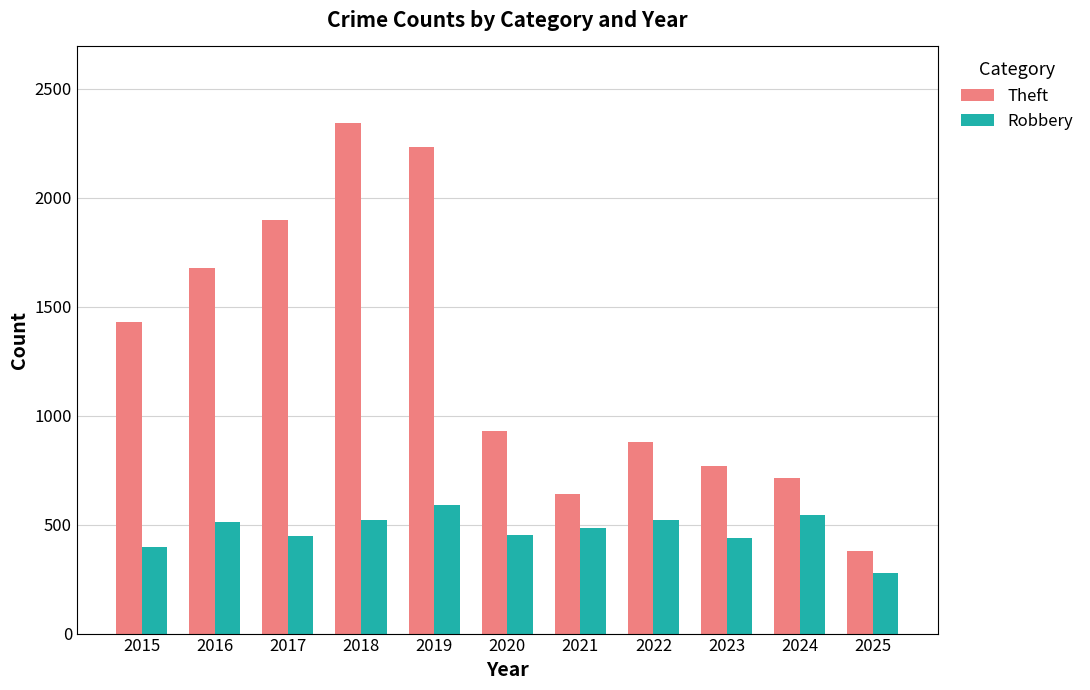

What is the minimum value for Theft?

377